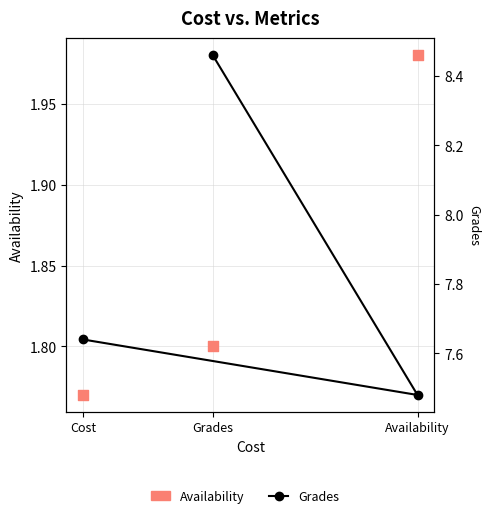

At how many categories does at least one series exceed 2?

3